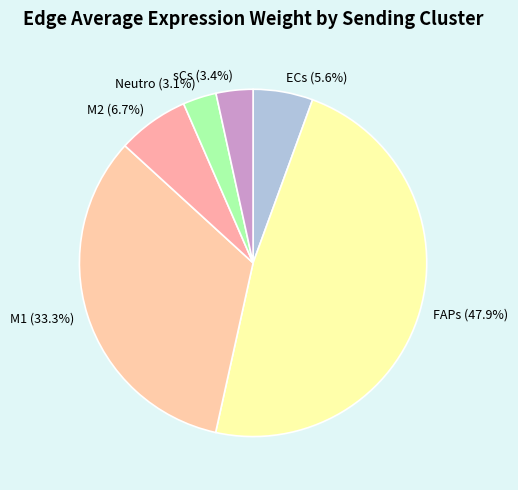

Is it true that FAPs is 48% of the pie?

True